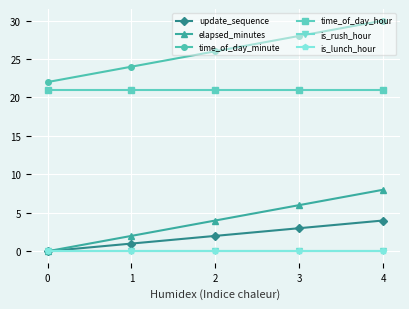

At how many categories does at least one series exceed 7?

5